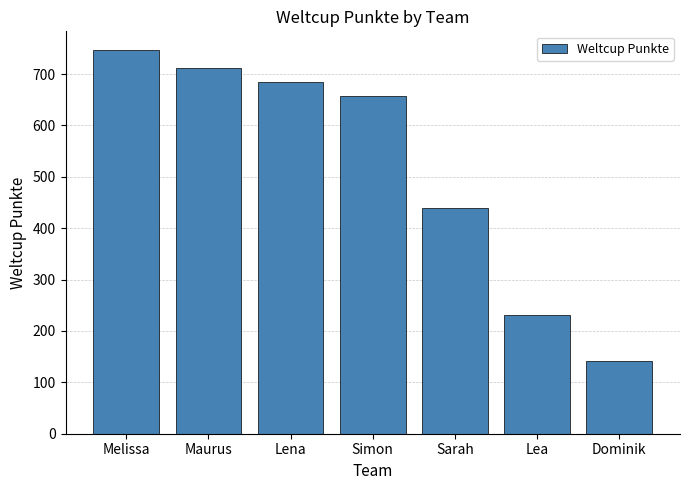

Reading left to right, list all the values displayed in this chart.

746	711	685	657	440	232	142